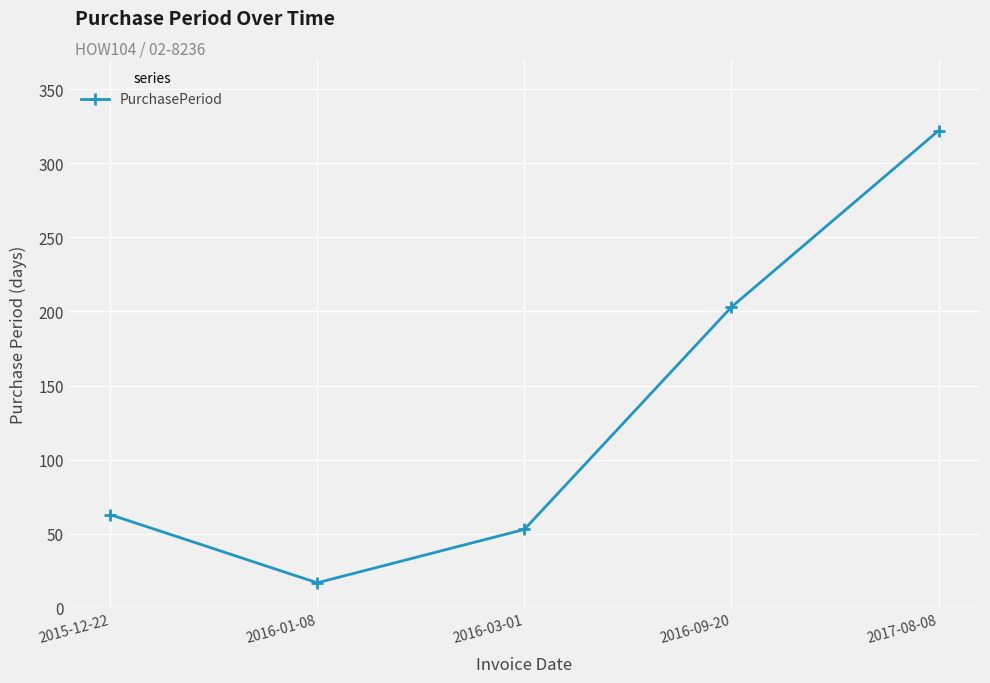

What value does the data have at 2016-09-20, to the nearest 5?

205